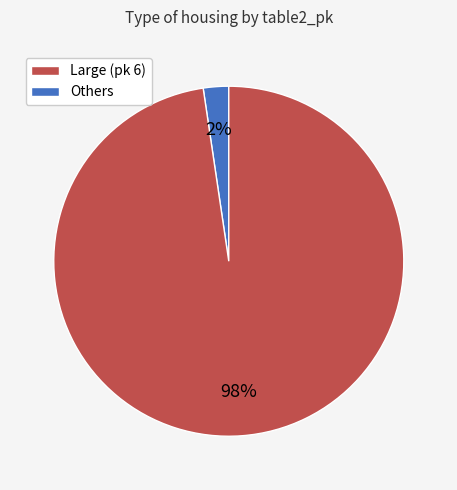

Does any single category account for the majority?

Yes